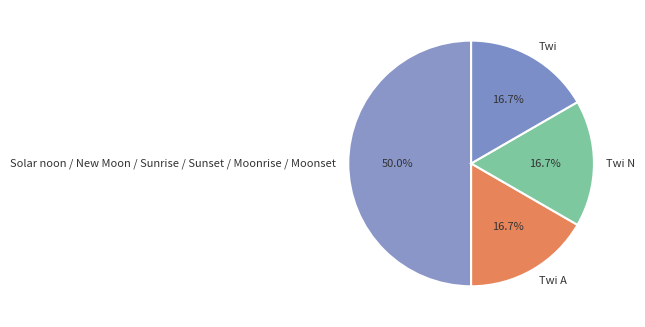

Does Twi N represent more than half of the total?

No